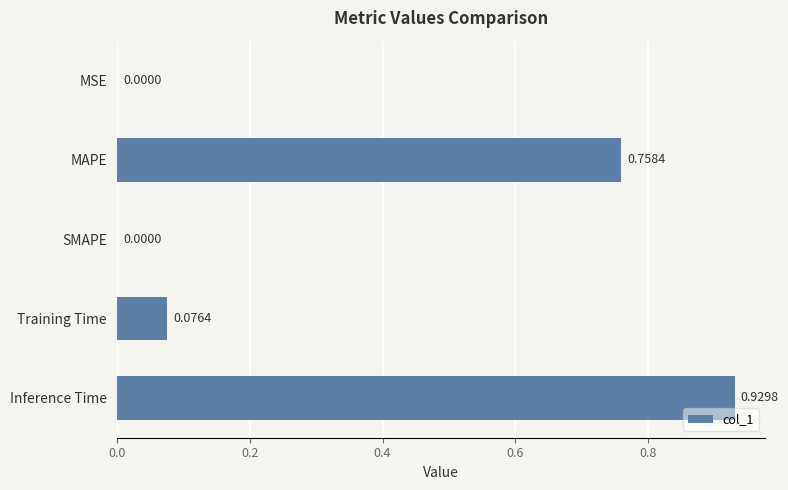

What is the sum of all values?

1.8